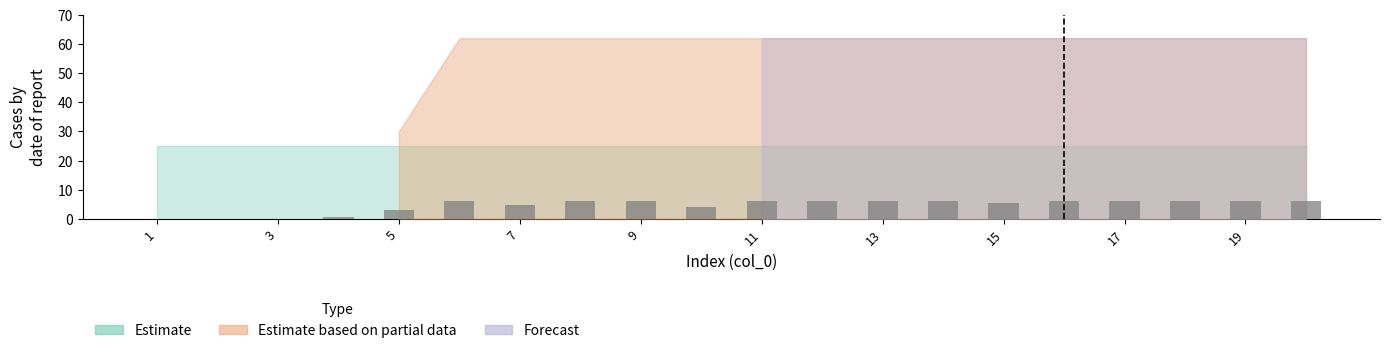

What is the sum of all values?

89.4